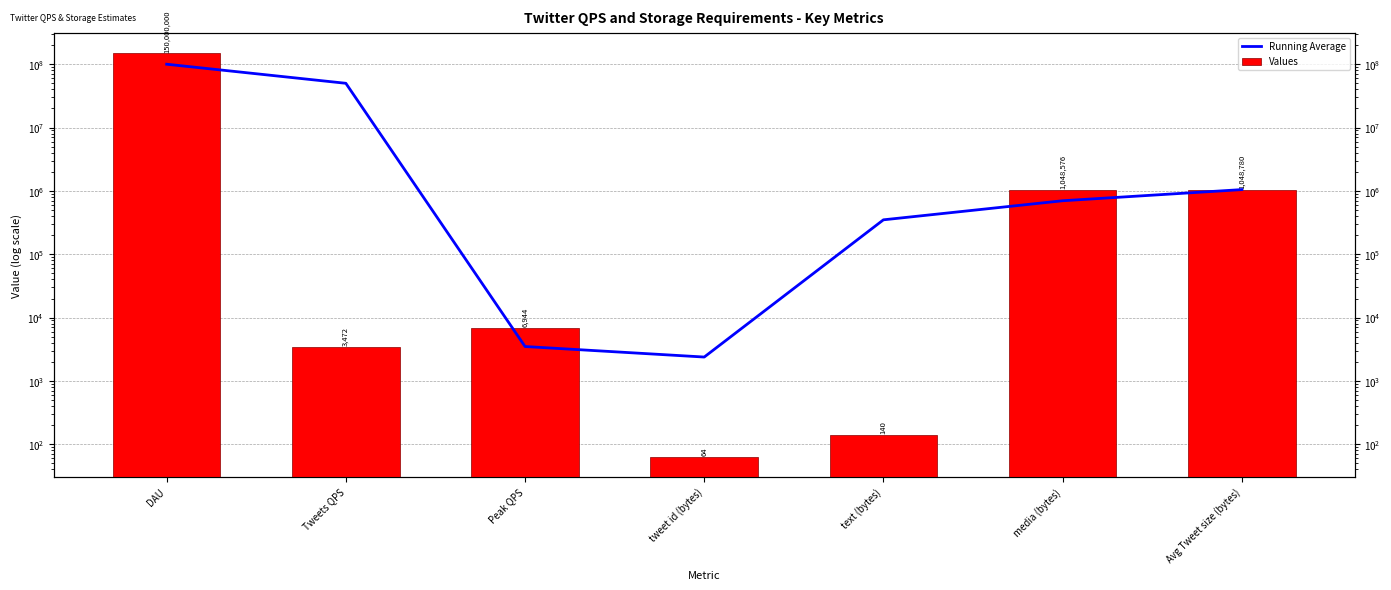

True or false: Running Average has a value of 73711.1 at text (bytes).

False